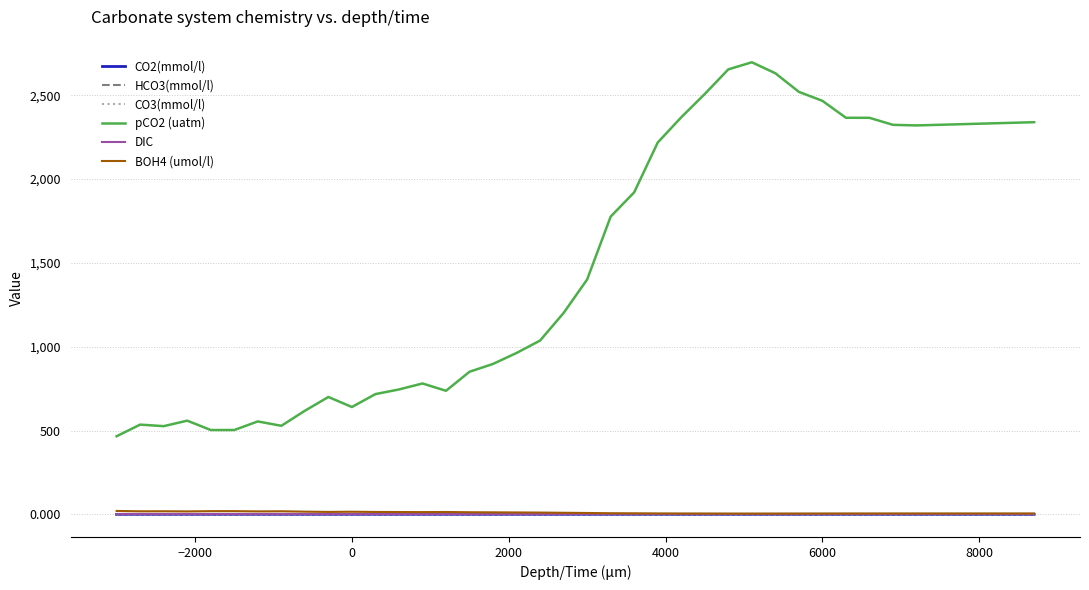

What is the maximum value shown in the chart?

2696.3